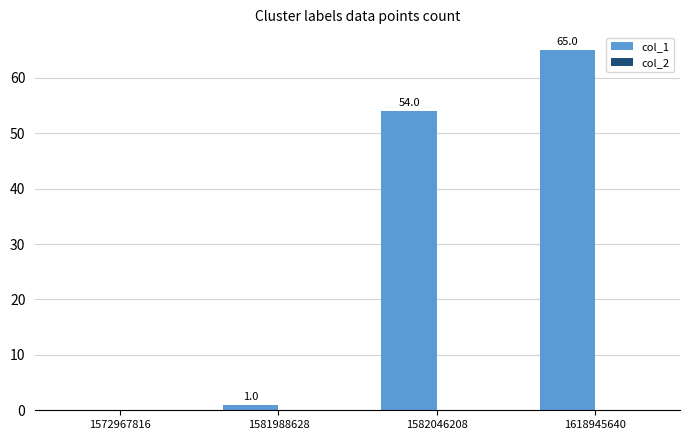

Does the chart contain stacked bars?

No